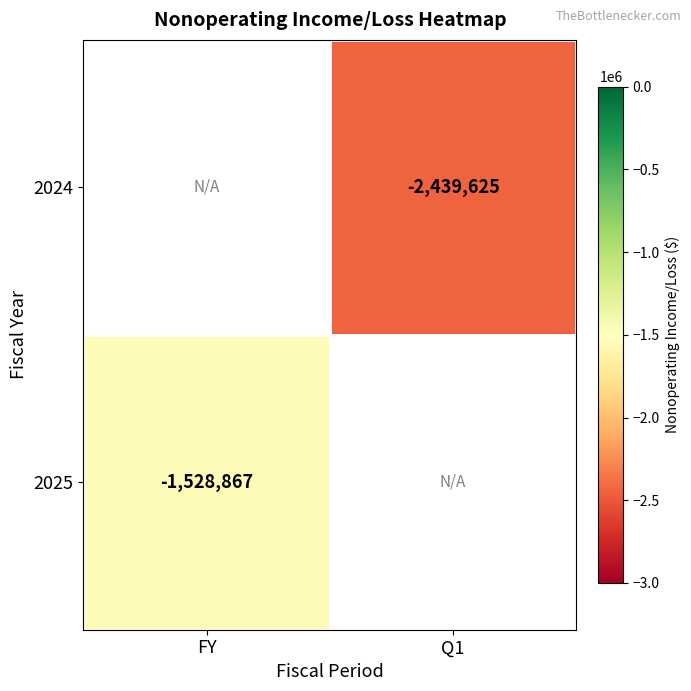

Is it true that 2025 equals -1528867 at FY?

True